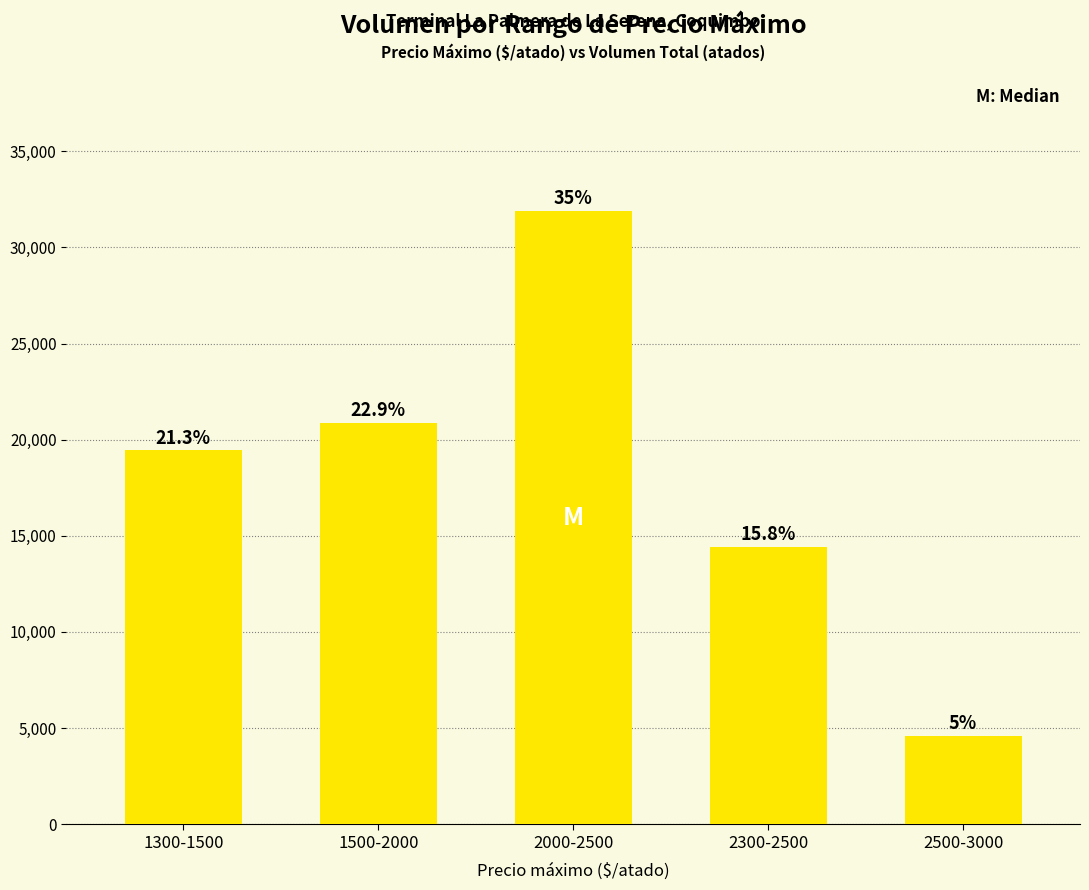

How many bars are there in total?

5